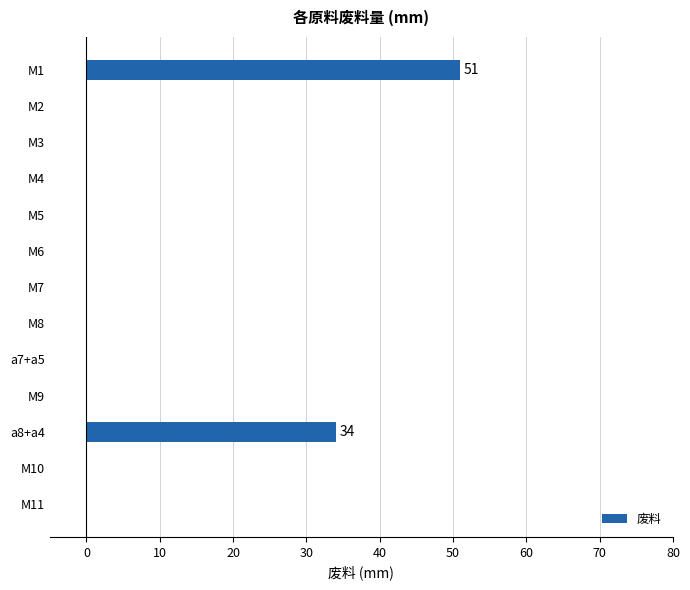

What is the sum of all values?

85